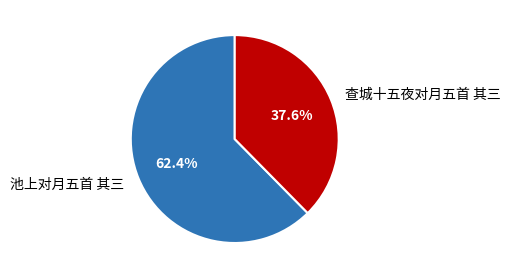

Which slice is the smallest?

查城十五夜对月五首 其三